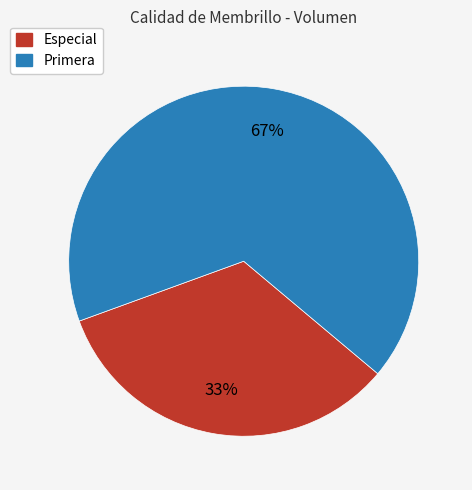

Rank the categories by value from highest to lowest.

Primera, Especial